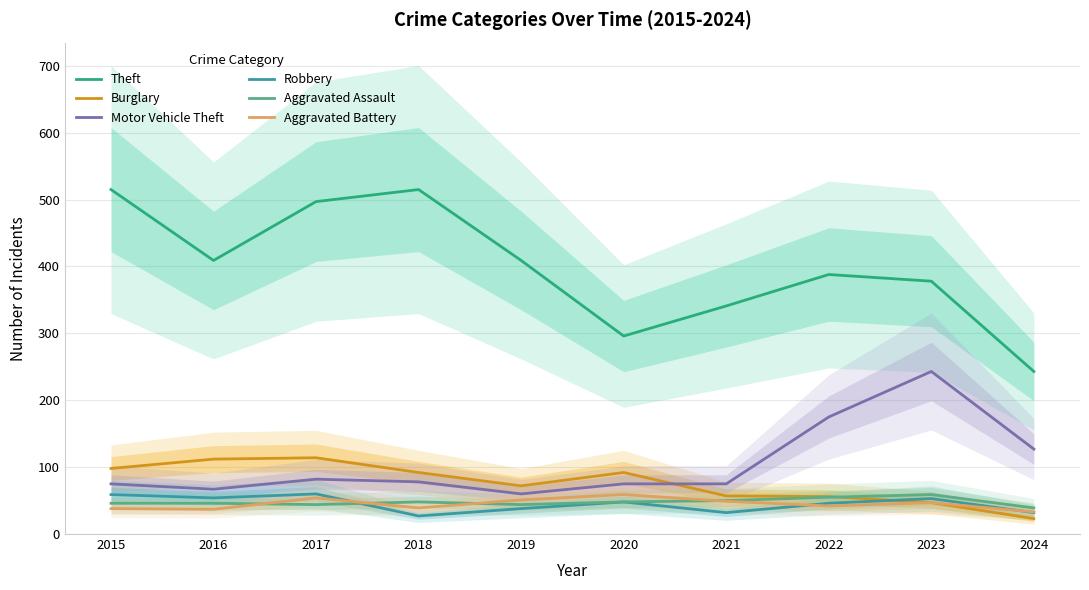

Is it true that Robbery equals 22 at 2017?

False